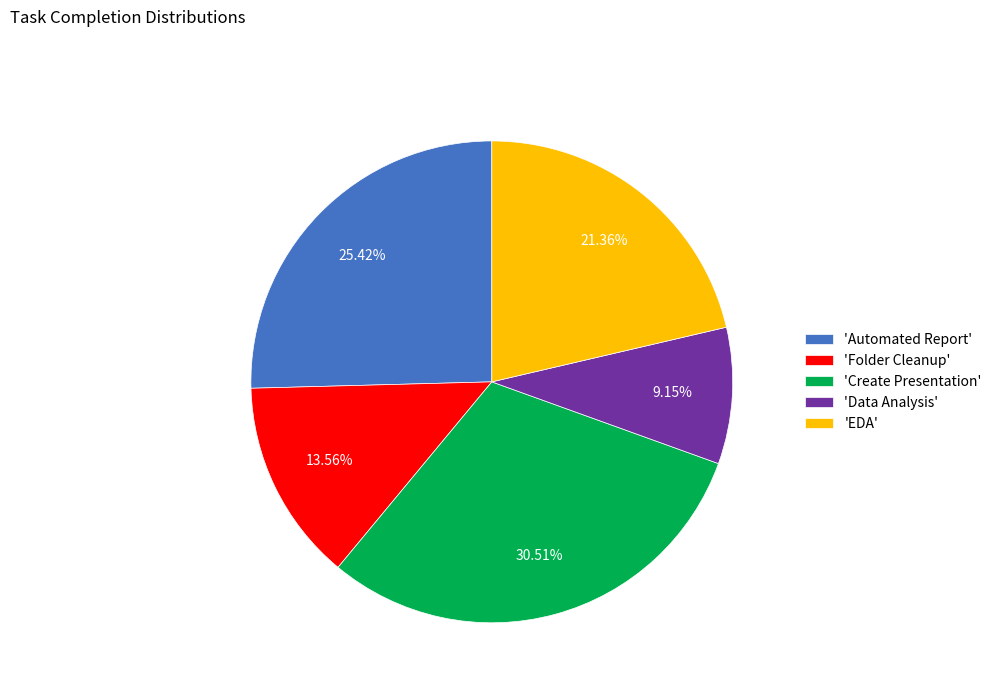

Is the sum of 'Data Analysis' and 'EDA' greater than half?

No